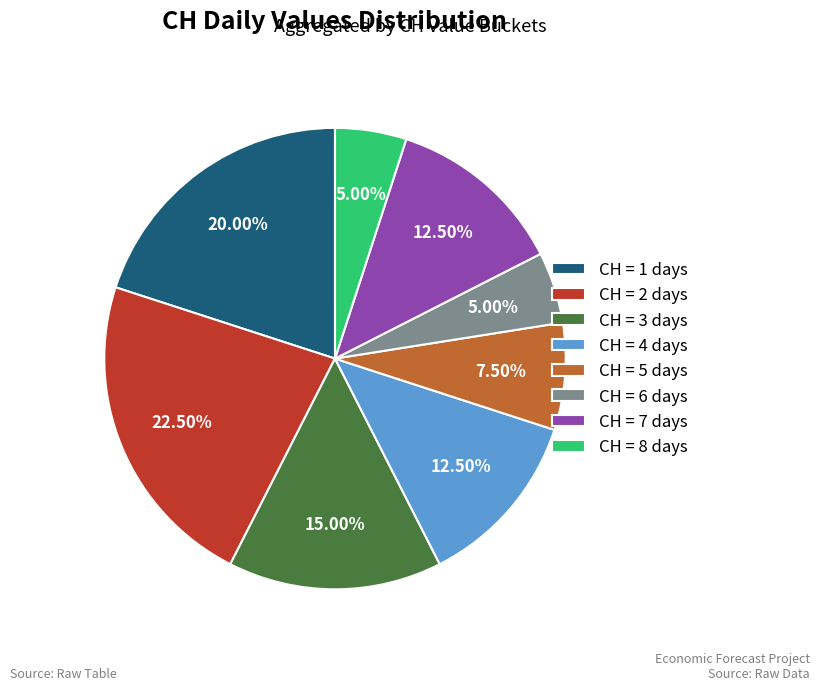

What is the ratio of the value at CH = 3 days to the value at CH = 6 days?

3.0